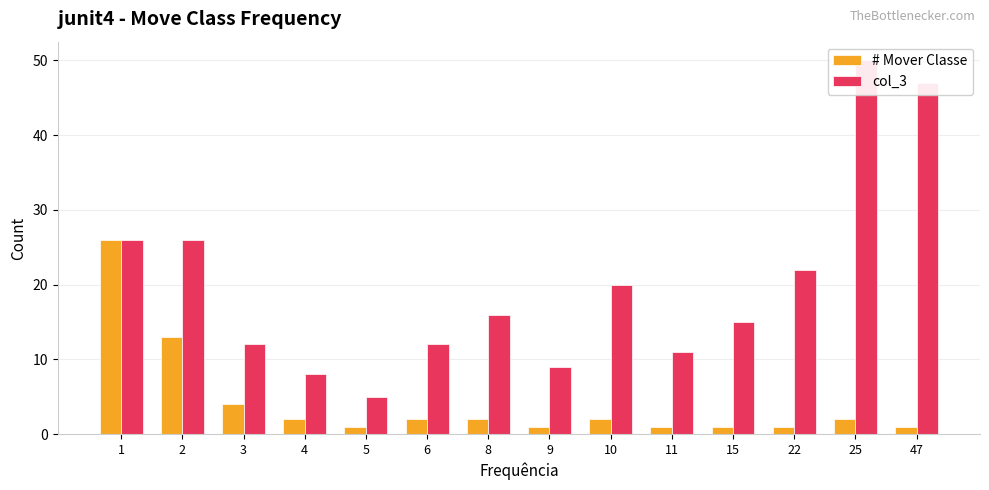

List the series in order of their overall mean, highest first.

col_3, # Mover Classe